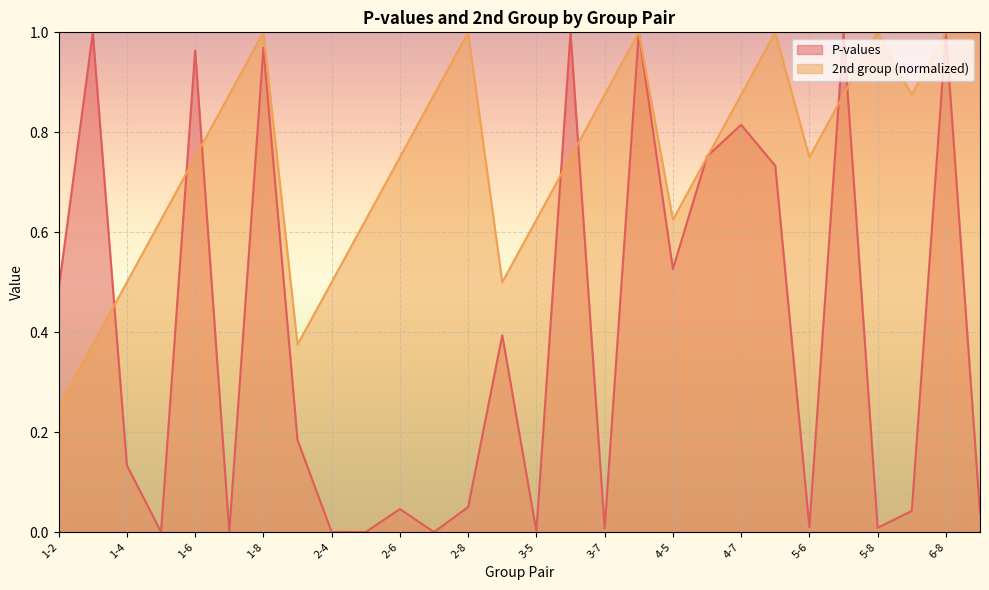

How many interior local valleys does the P-values series have?

9